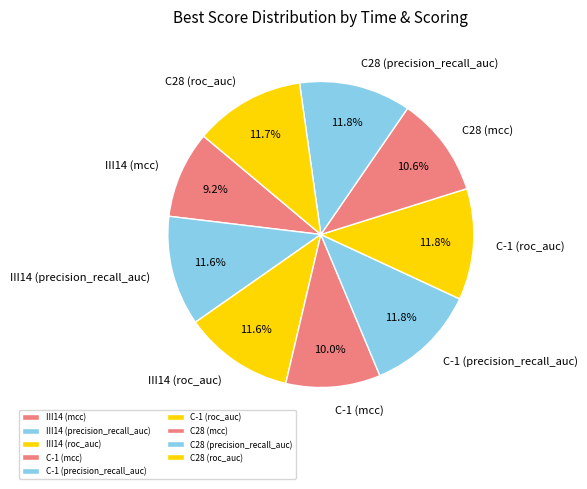

How much of the chart is everything except C28 (precision_recall_auc)?

88.2%